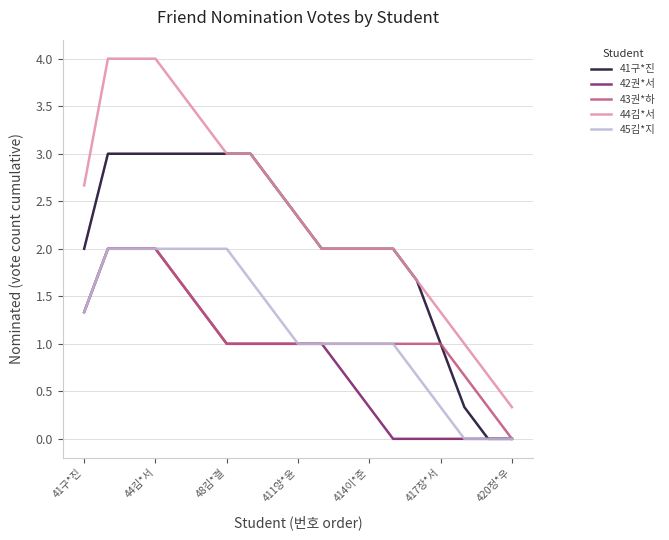

Which series has the largest range (max minus min)?

44김*서